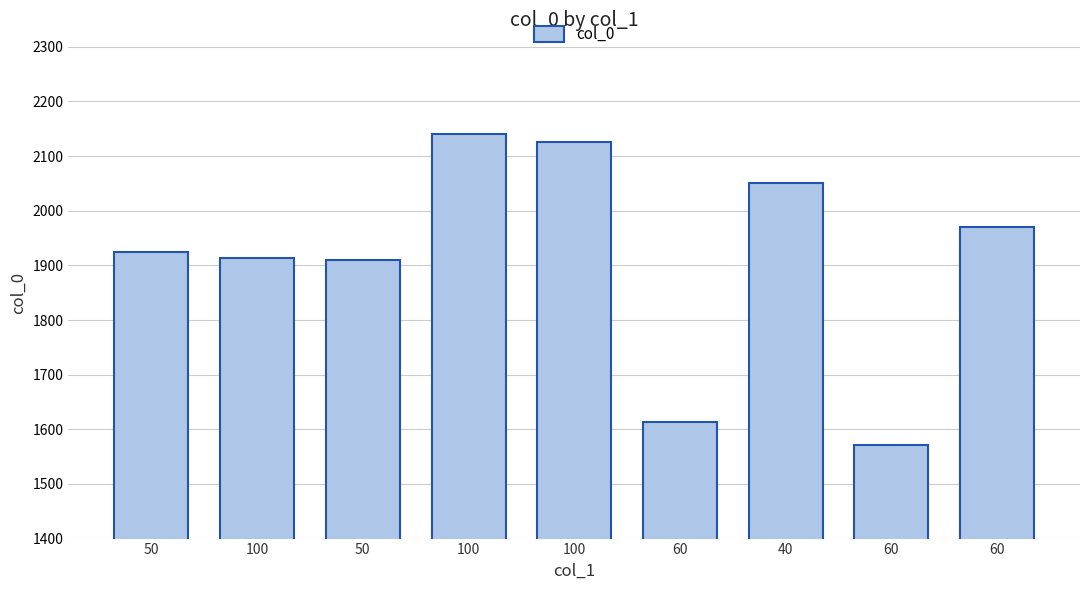

Where is the data nearest to the value 1856?

50